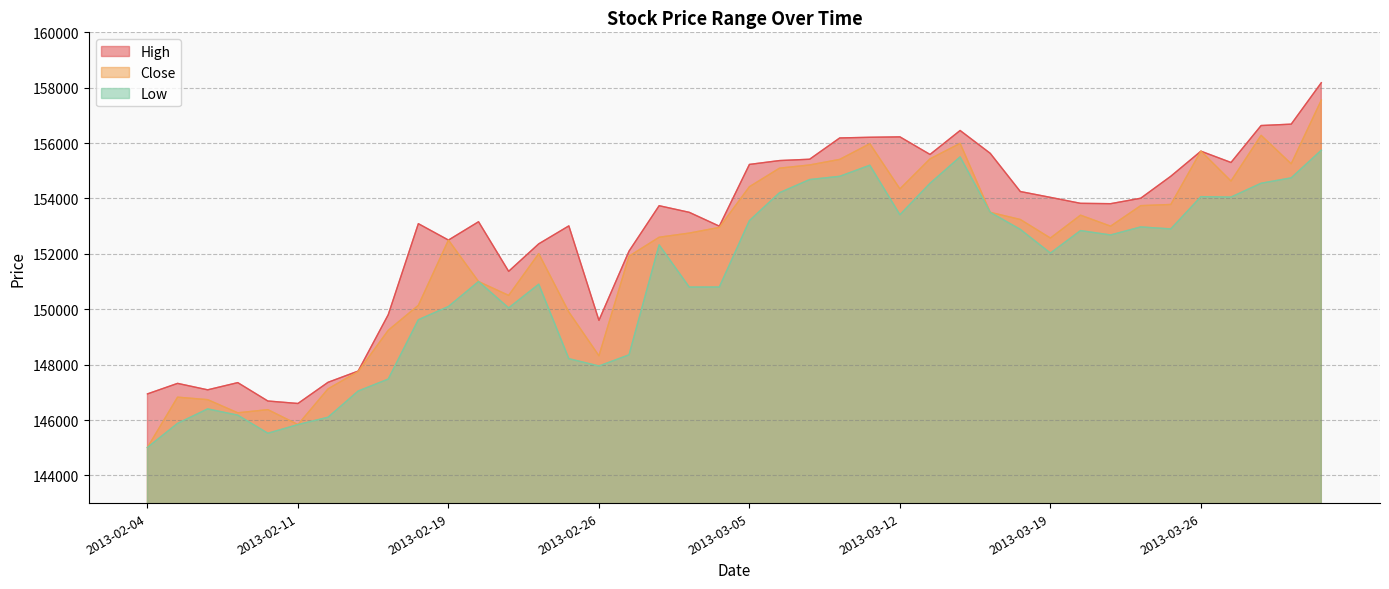

Where is Low nearest to the value 150376?

2013-02-19